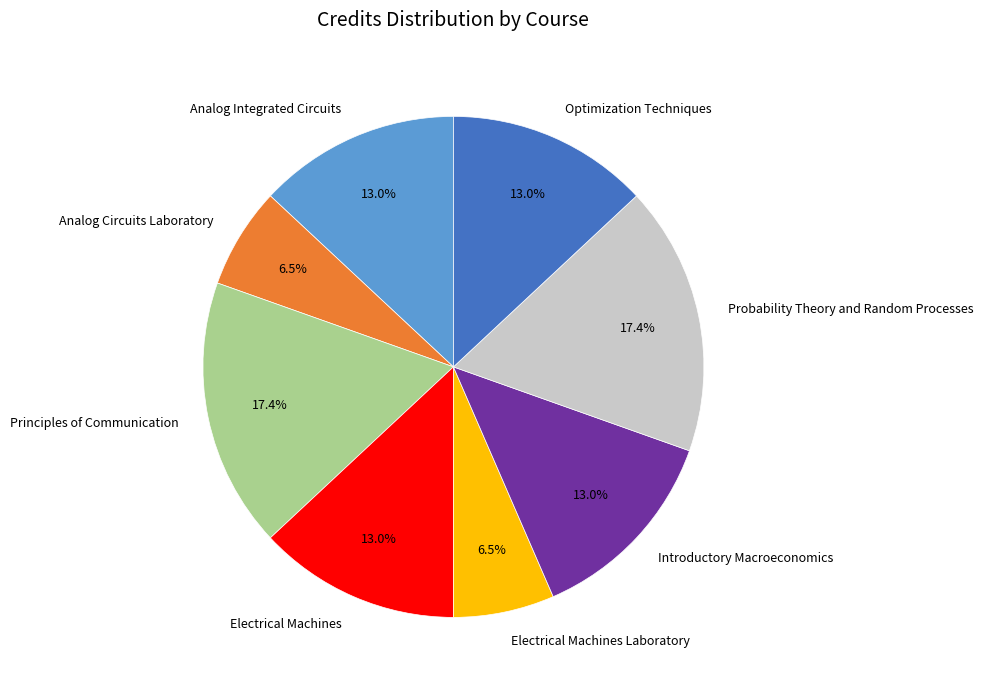

Is there any slice that represents more than half of the pie?

No